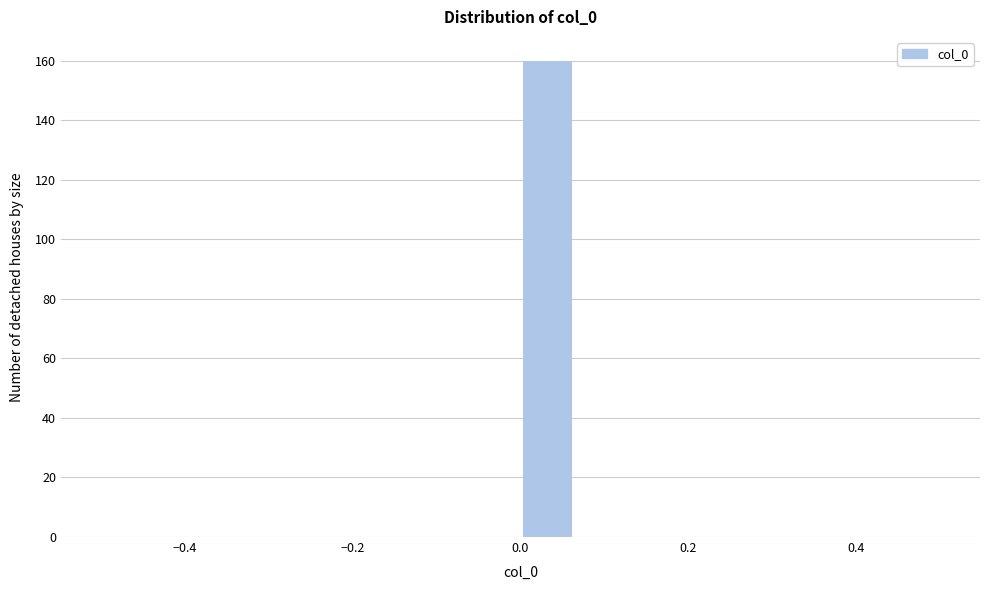

Around what value on the x-axis is the tallest bar? Give the approximate position of its centre, as read against the axis.

0.04